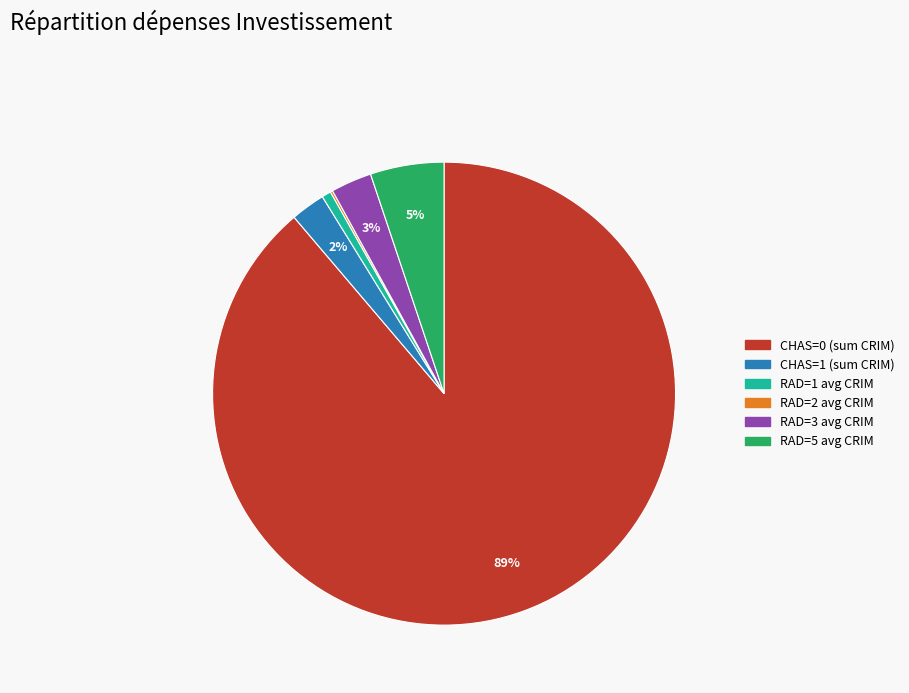

Does any single category account for the majority?

Yes